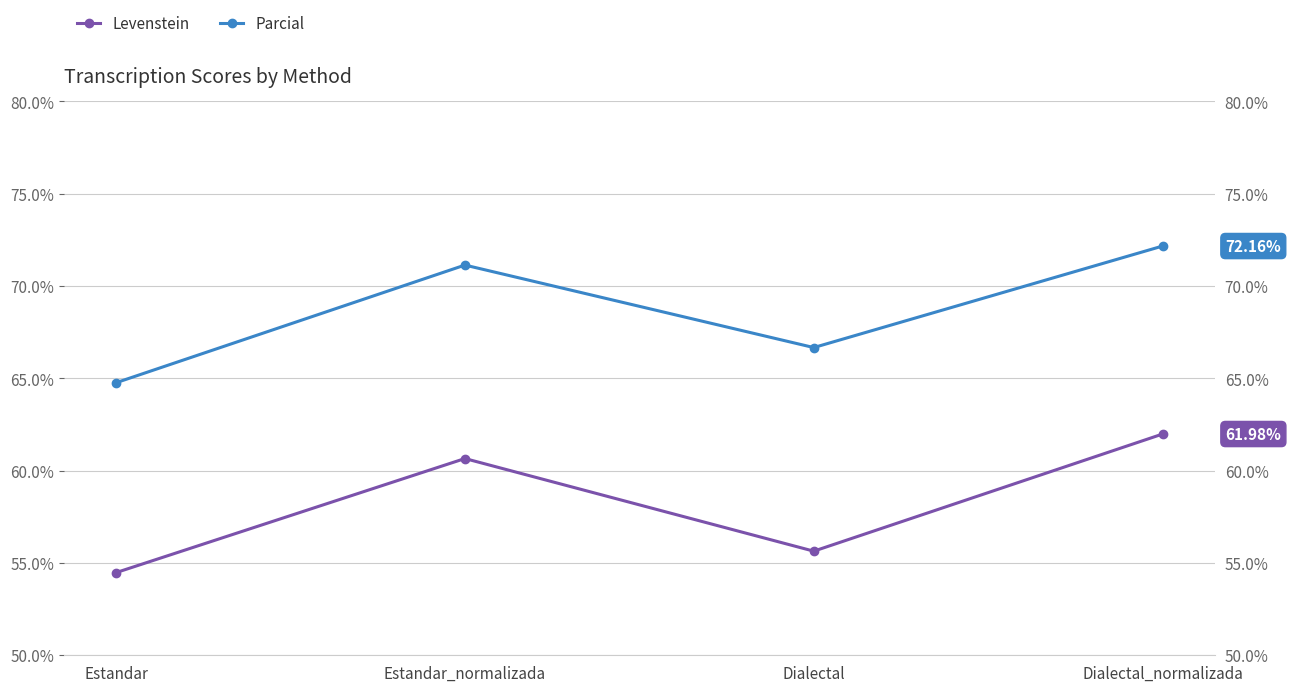

List the labels in order of Parcial value, smallest first.

Estandar, Dialectal, Estandar_normalizada, Dialectal_normalizada